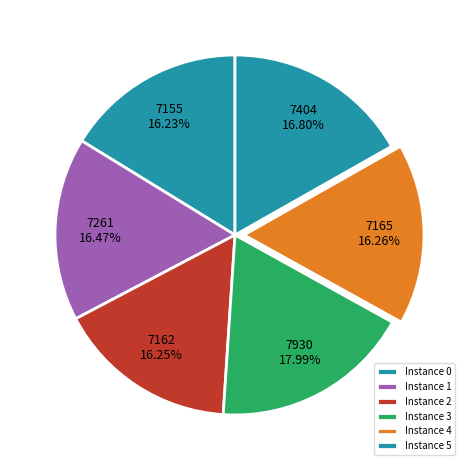

Does any single category account for the majority?

No